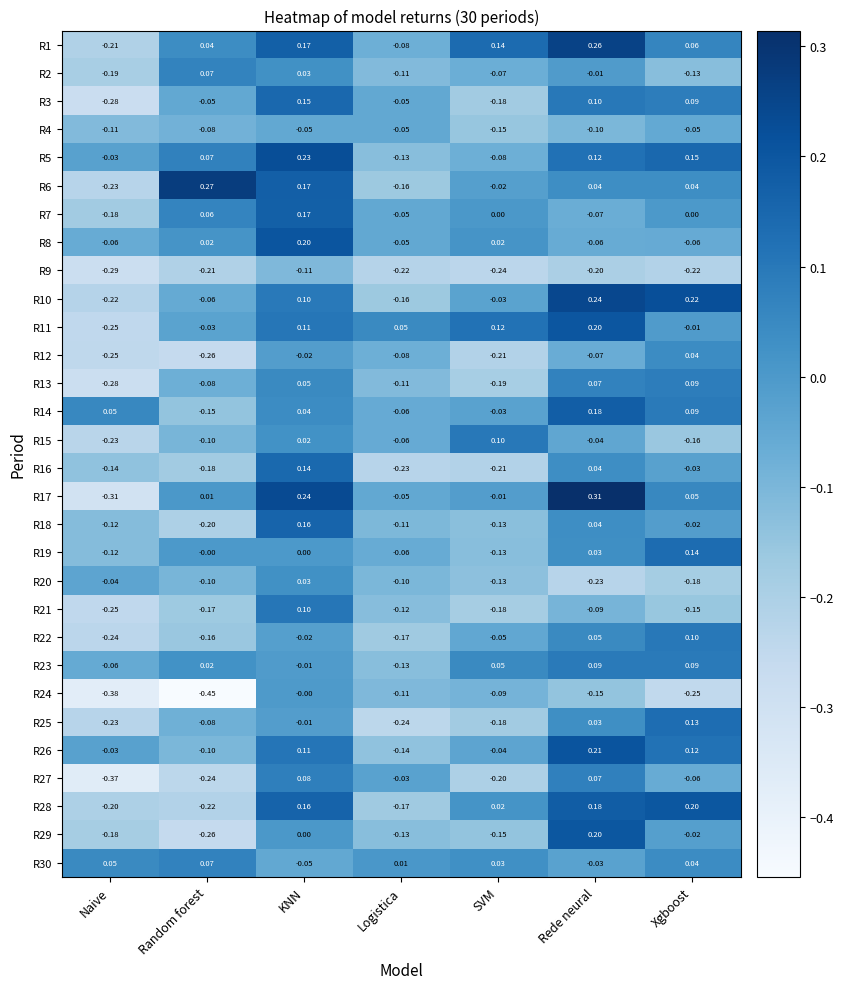

Where is R27 nearest to the value 0?

Logistica